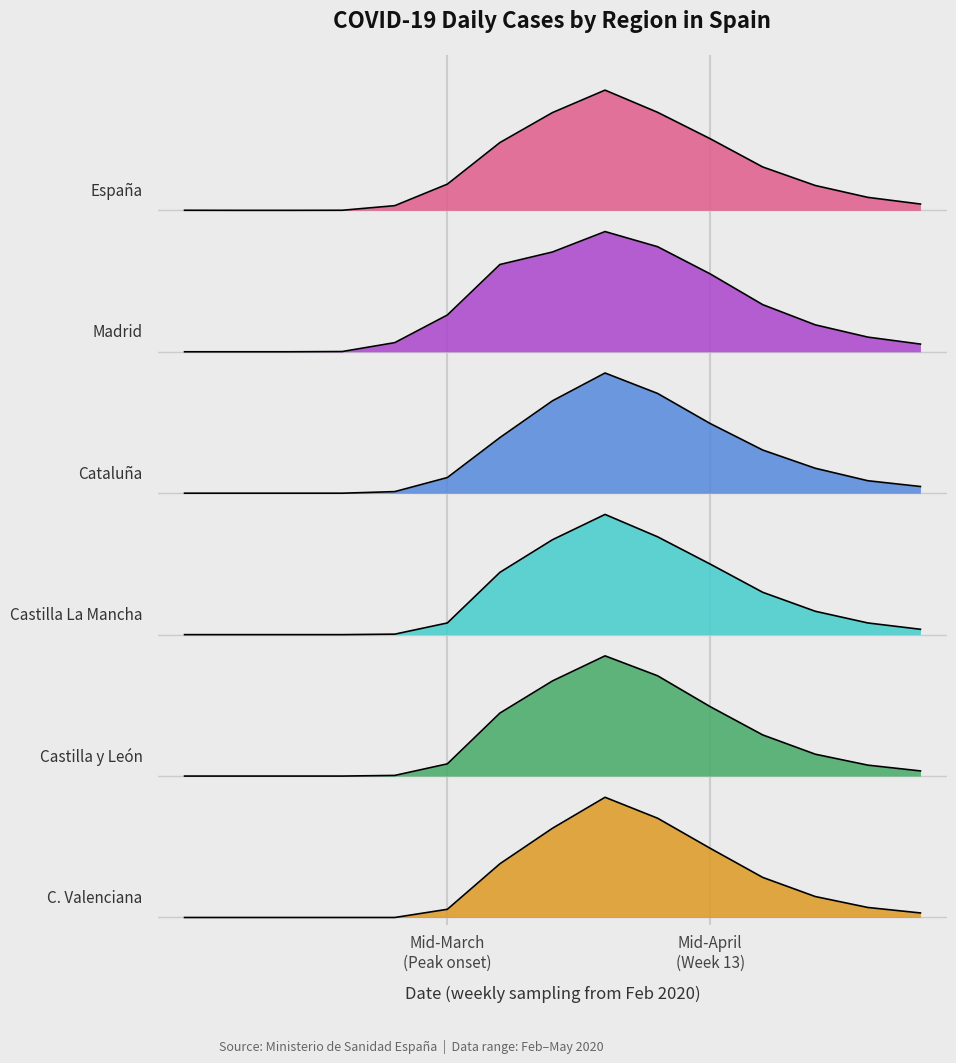

What is the label of the 11th point from the right?

2020-03-12